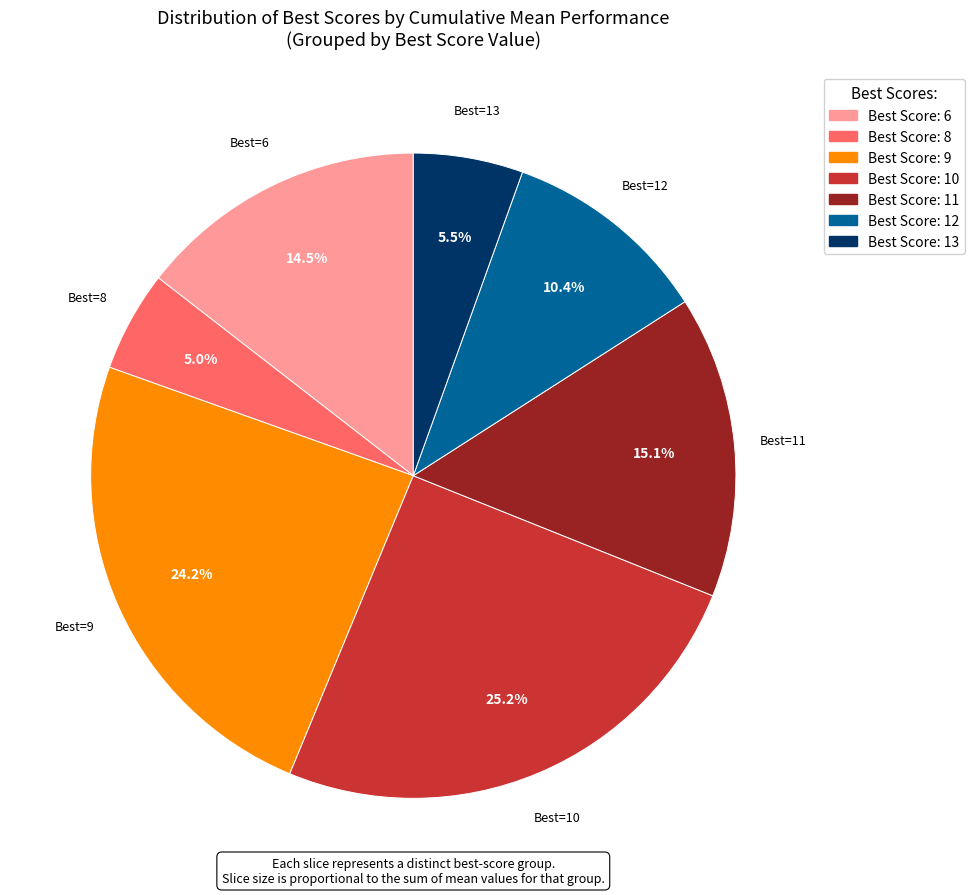

Is there any slice that represents more than half of the pie?

No